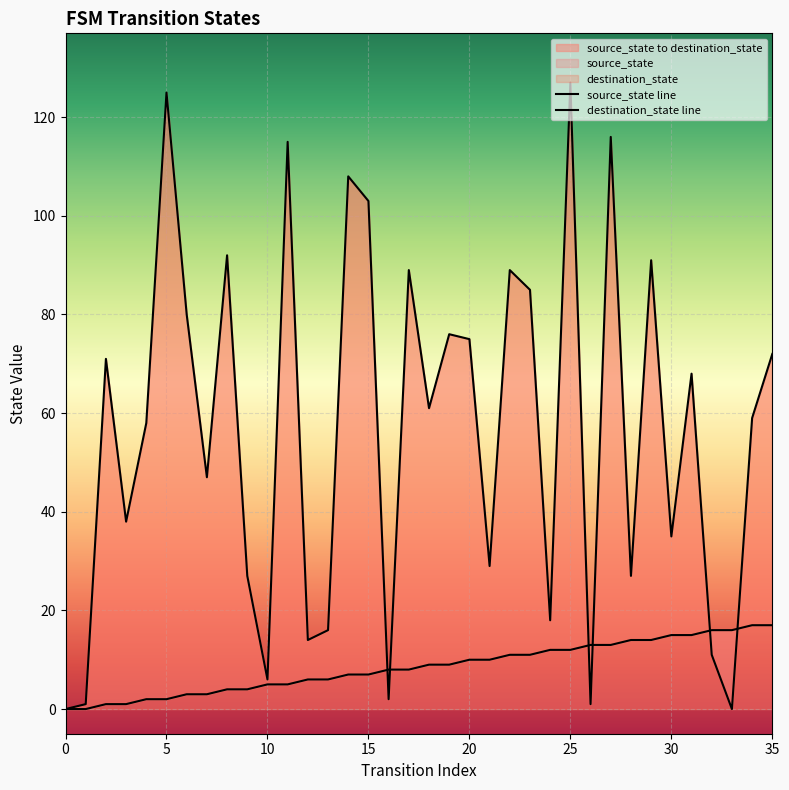

Reading right to left, what are all the values shown in this chart?

source_state line: 17	17	16	16	15	15	14	14	13	13	12	12	11	11	10	10	9	9	8	8	7	7	6	6	5	5	4	4	3	3	2	2	1	1	0	0
destination_state line: 72	59	0	11	68	35	91	27	116	1	127	18	85	89	29	75	76	61	89	2	103	108	16	14	115	6	27	92	47	80	125	58	38	71	1	0